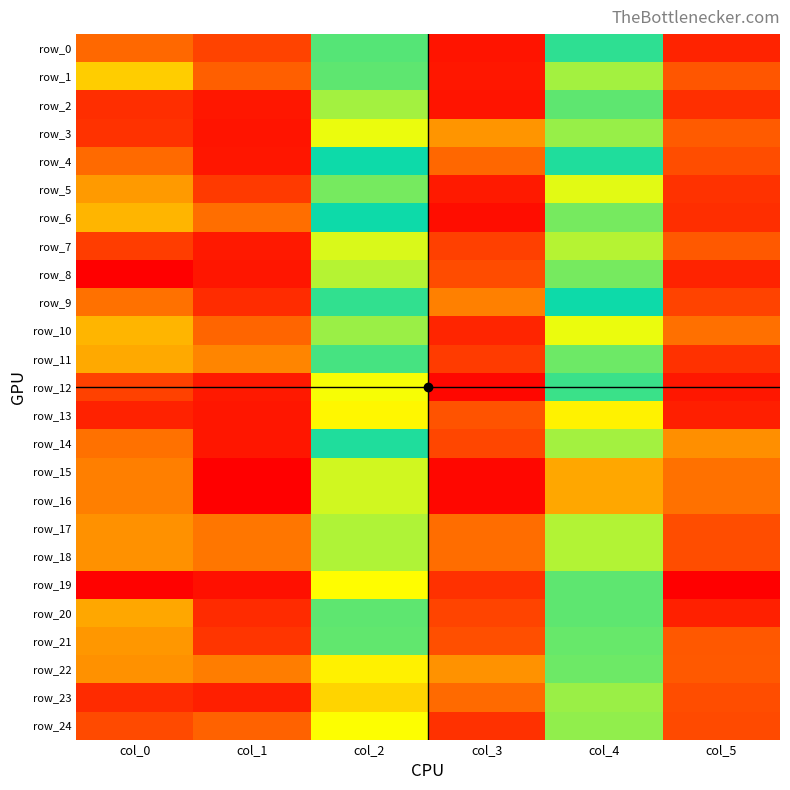

Between col_4 and col_5, which series saw the biggest shift?

row_19